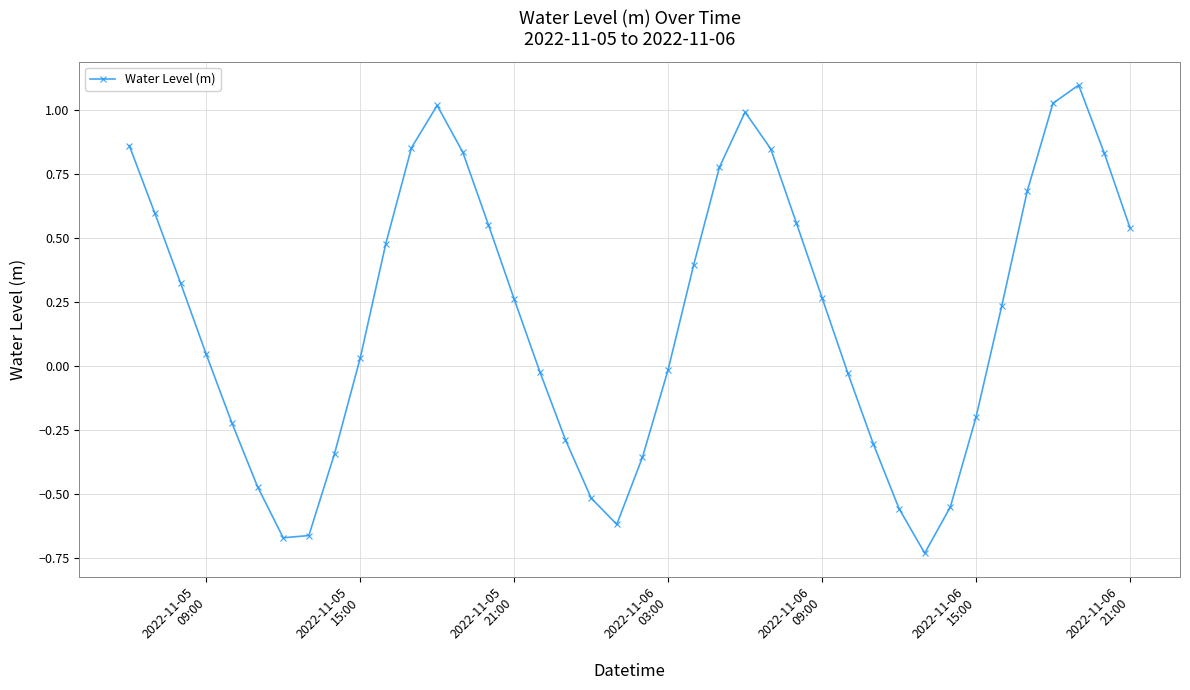

How many interior local valleys (lower than both neighbors) does the data have?

3